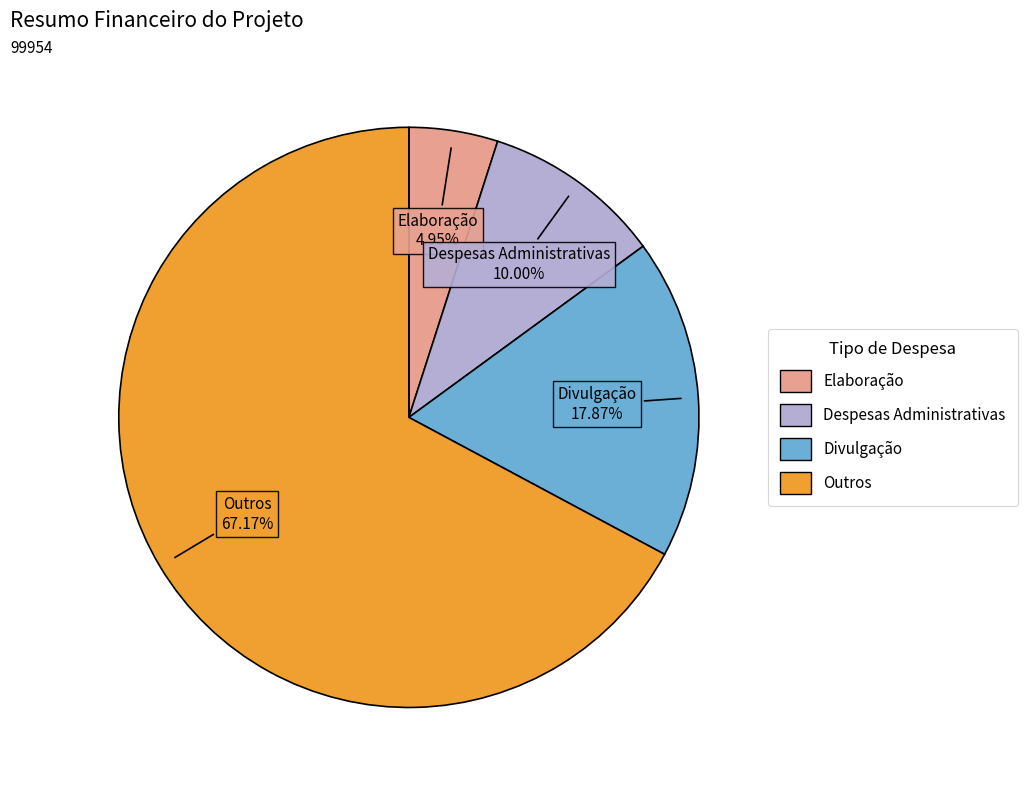

To the nearest percent, what portion does Elaboração represent?

5%